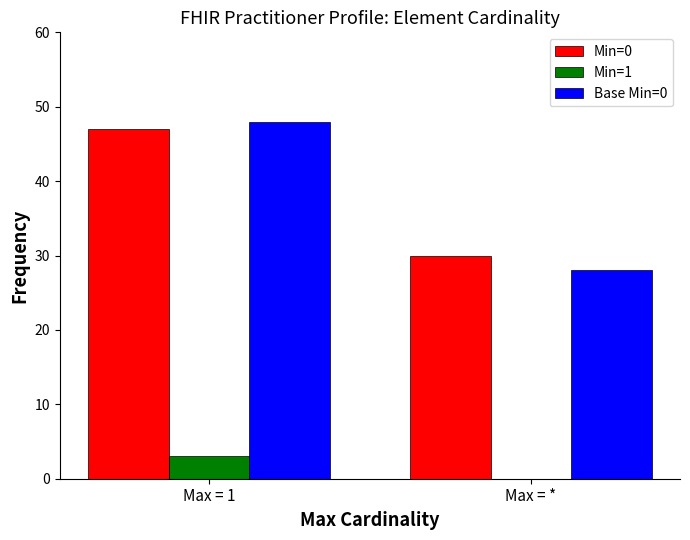

Which series changed the most between Max = 1 and Max = *?

Base Min=0